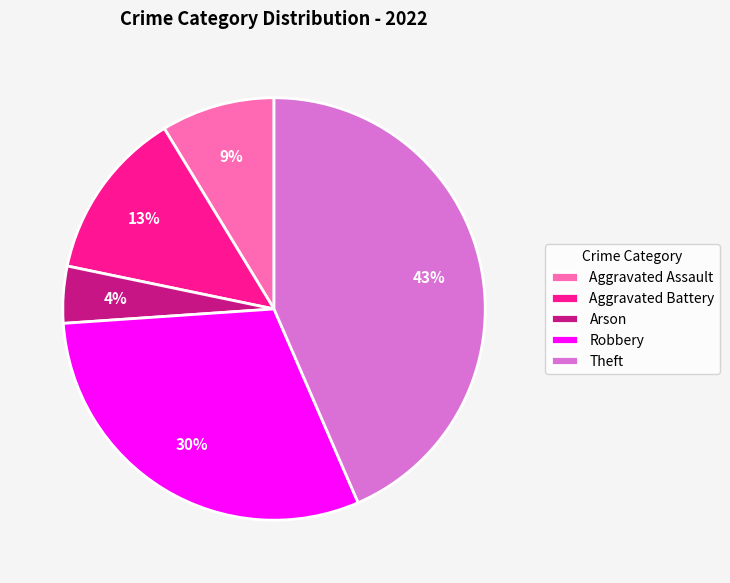

To the nearest percent, what portion does Aggravated Battery represent?

13%